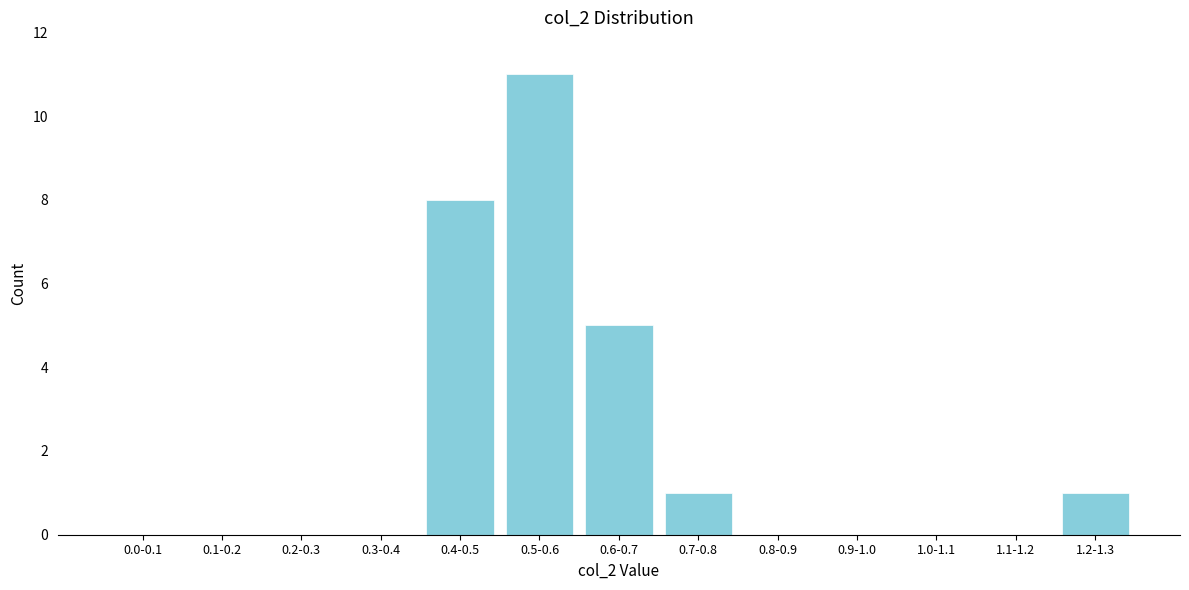

Reading left to right, list all the values displayed in this chart.

0.0-0.1=0	0.1-0.2=0	0.2-0.3=0	0.3-0.4=0	0.4-0.5=8	0.5-0.6=11	0.6-0.7=5	0.7-0.8=1	0.8-0.9=0	0.9-1.0=0	1.0-1.1=0	1.1-1.2=0	1.2-1.3=1